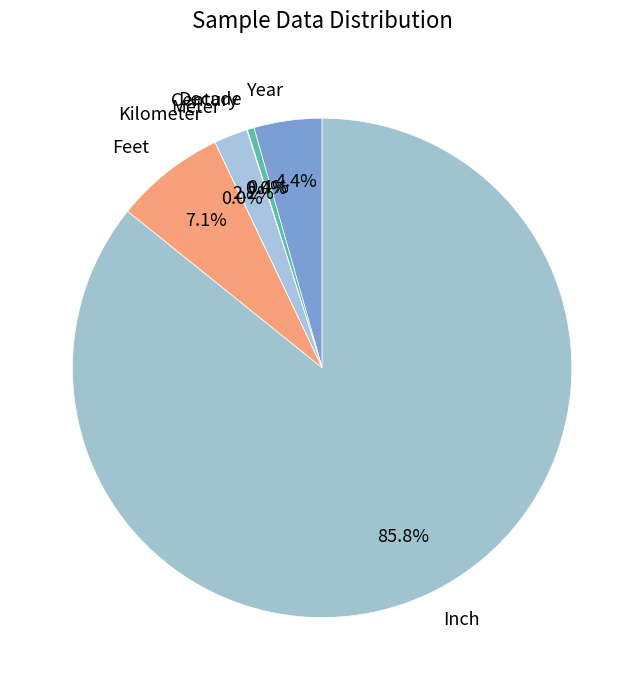

What percentage is NOT represented by Decade?

99.6%